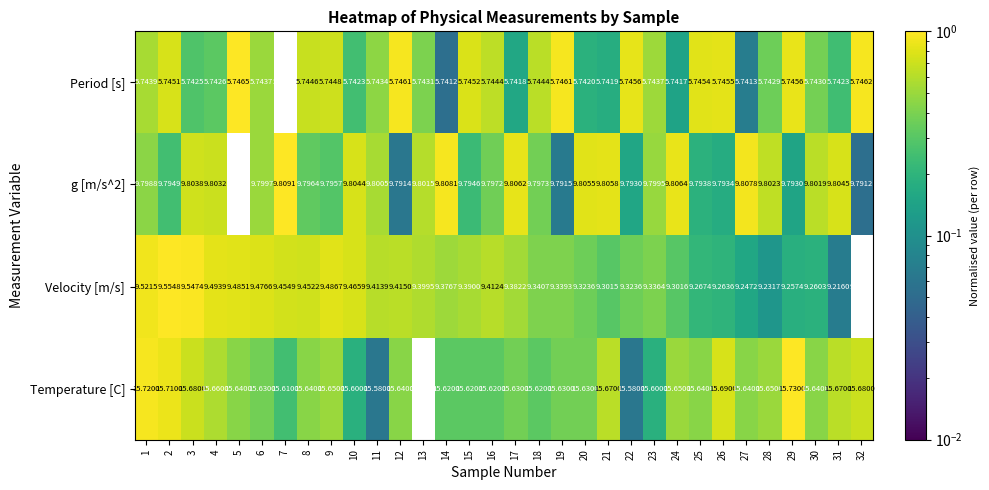

Between 2 and 28, which series saw the biggest shift?

Velocity [m/s]